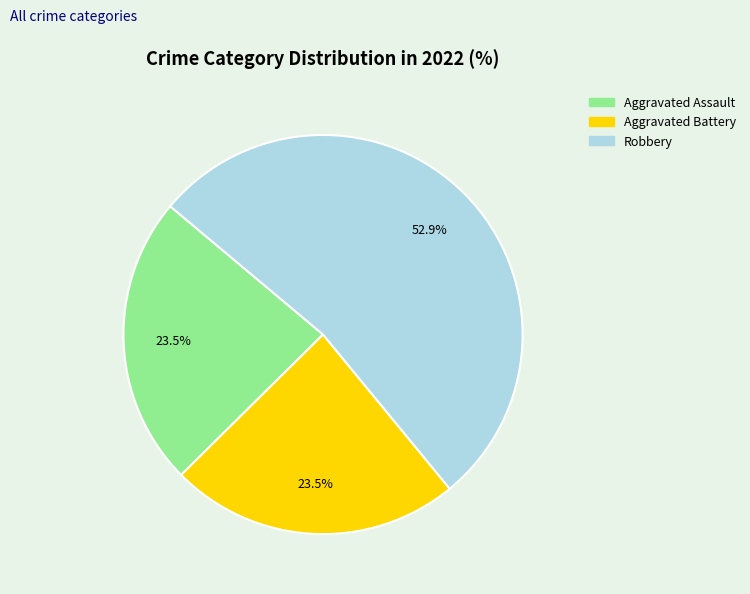

Between Robbery and Aggravated Assault, which is larger?

Robbery